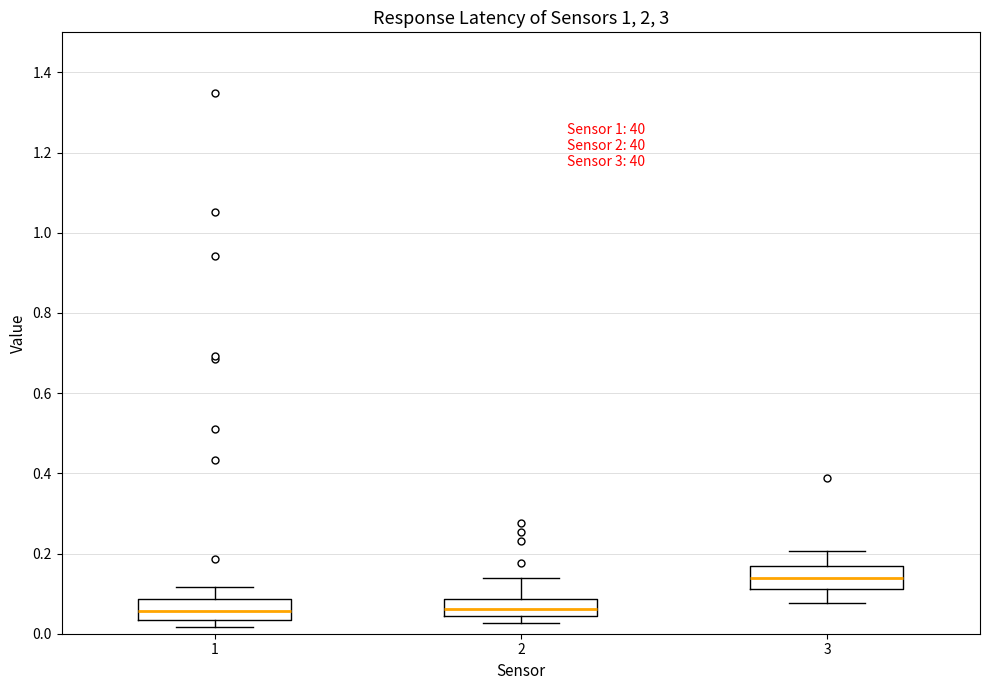

Reading left to right, read every box against the y-axis: the position of its median line, the range the box covers, and the ends of its whiskers. The values are not printed on the chart, so give them approximately, as read against the axis.

1: median 0.06, box 0.04 to 0.08, whiskers 0.02 to 0.12
2: median 0.06, box 0.04 to 0.08, whiskers 0.02 to 0.14
3: median 0.14, box 0.12 to 0.16, whiskers 0.08 to 0.20